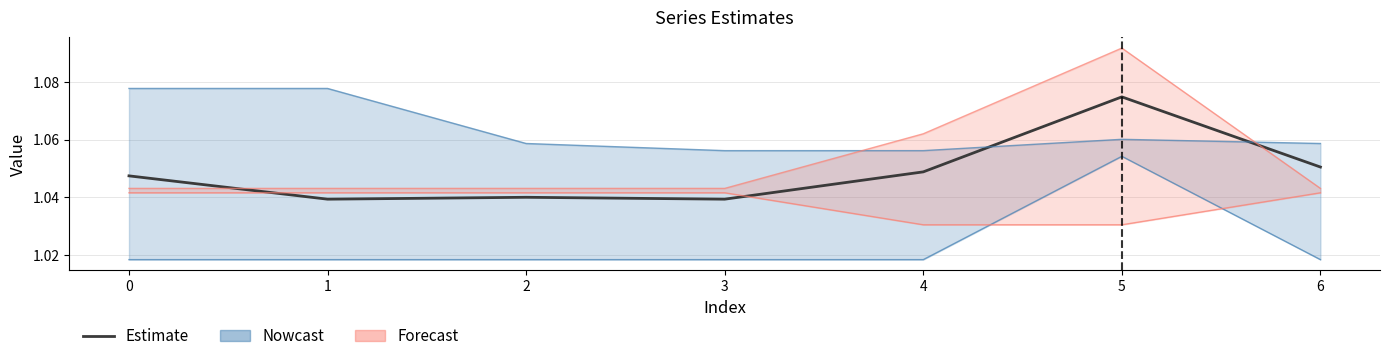

What is the average value of the Forecast series?

1.1